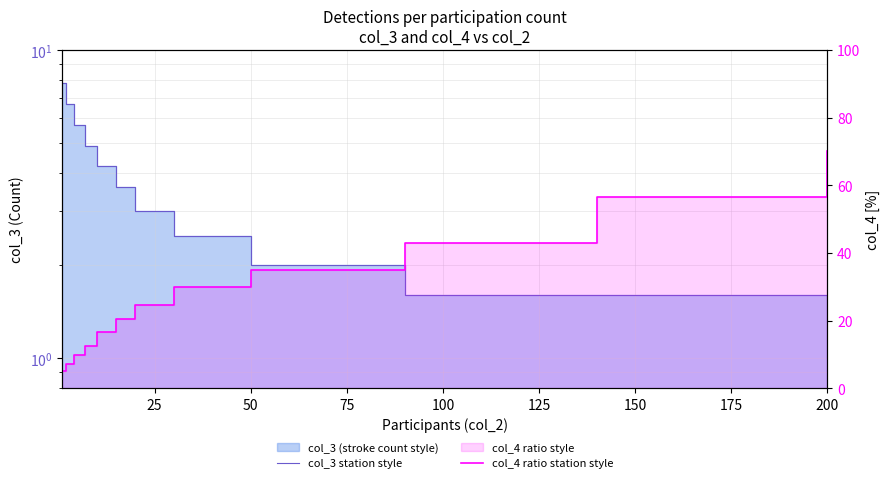

Rank the series at 200 from lowest to highest value.

col_3 station style, col_4 ratio station style